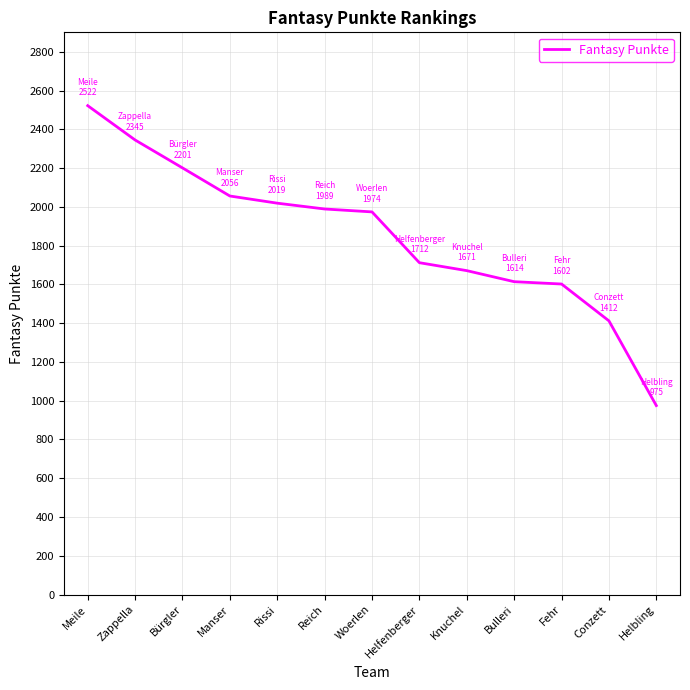

Where is the data nearest to the value 1748?

Helfenberger